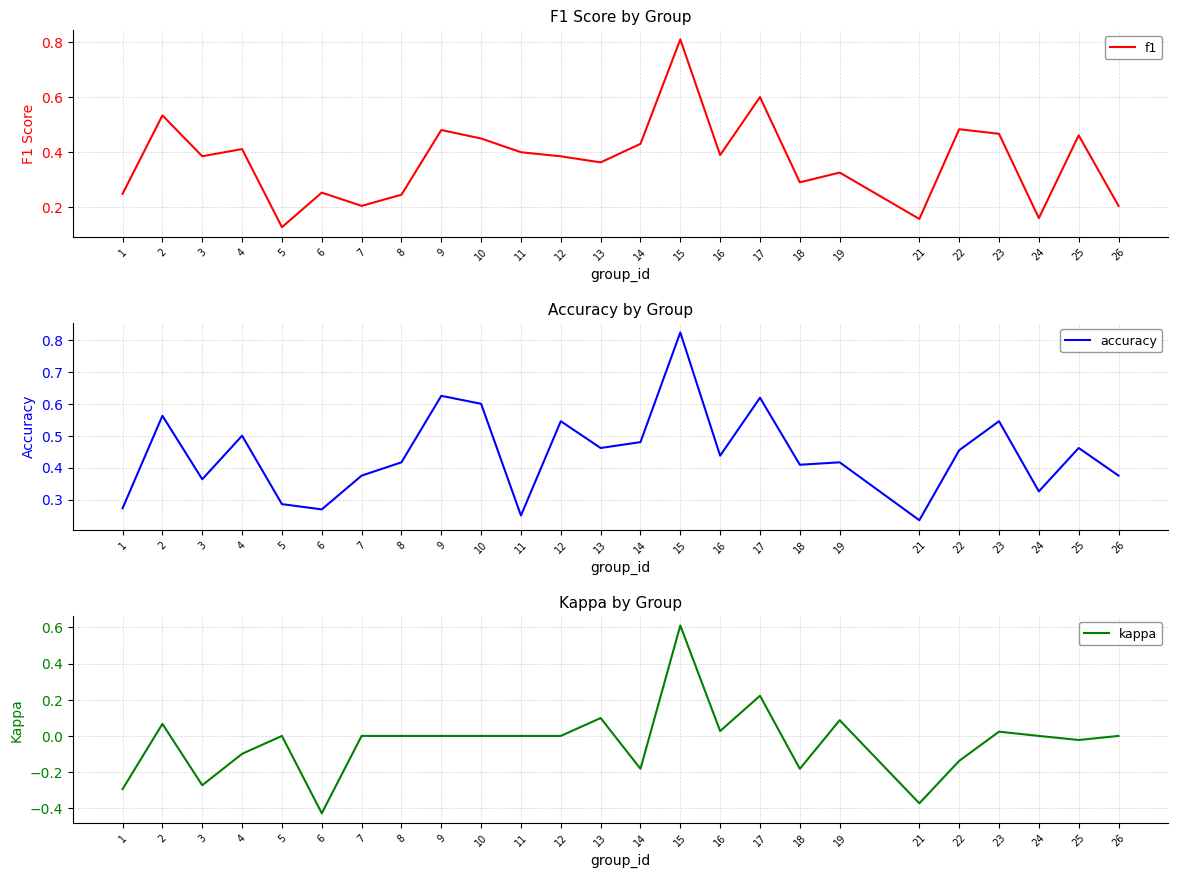

Rank the series by their average value, from highest to lowest.

accuracy, f1, kappa